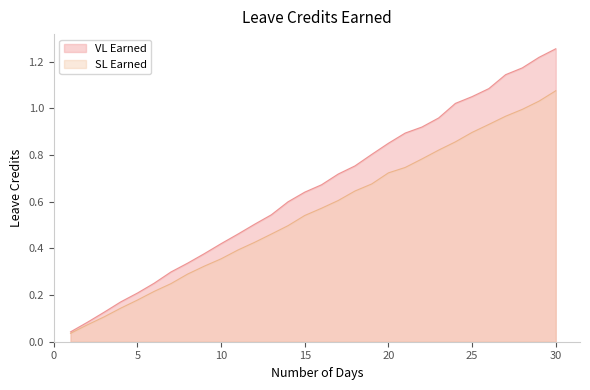

Where is SL Earned nearest to the value 0?

1